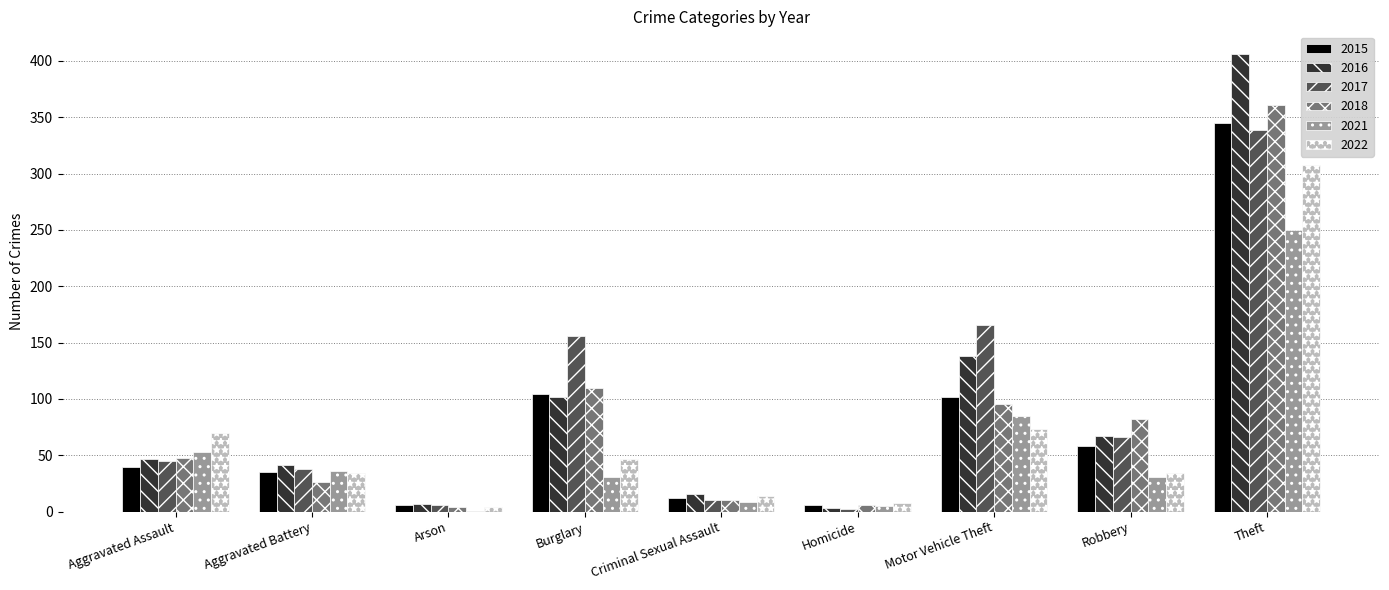

Which series has the largest range (max minus min)?

2016